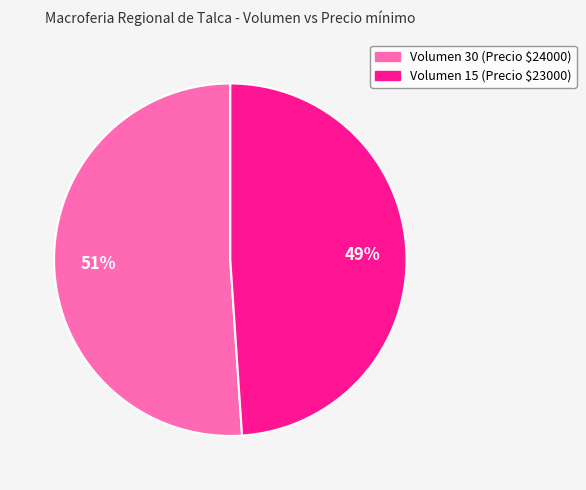

Does any single category account for the majority?

Yes